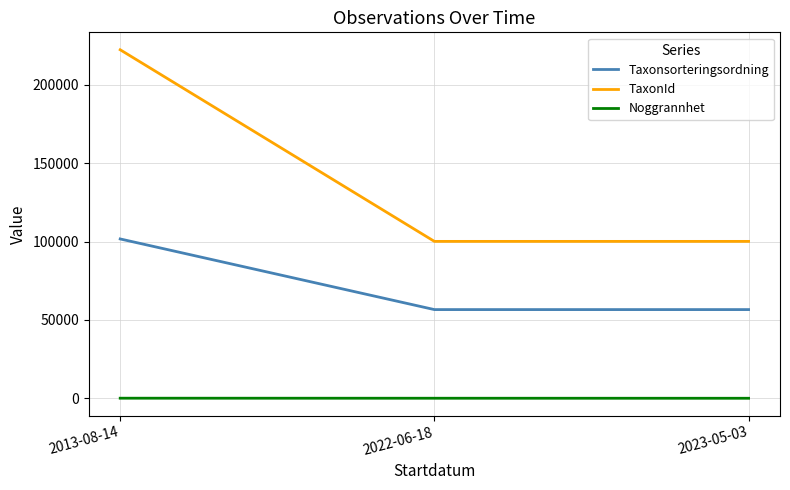

What position from the right is 2023-05-03?

1